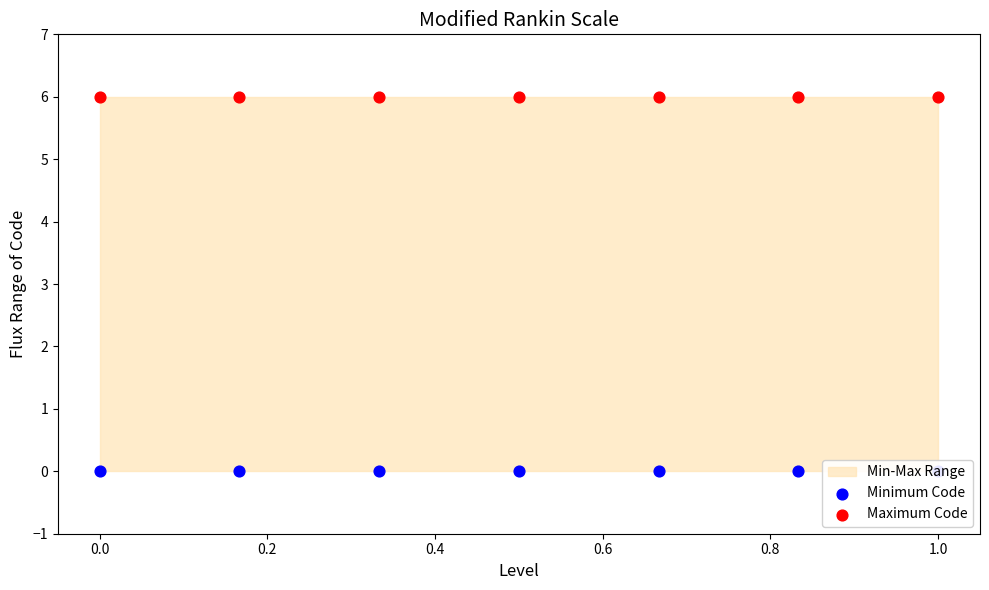

What is the total value across all series at 0.4?

6